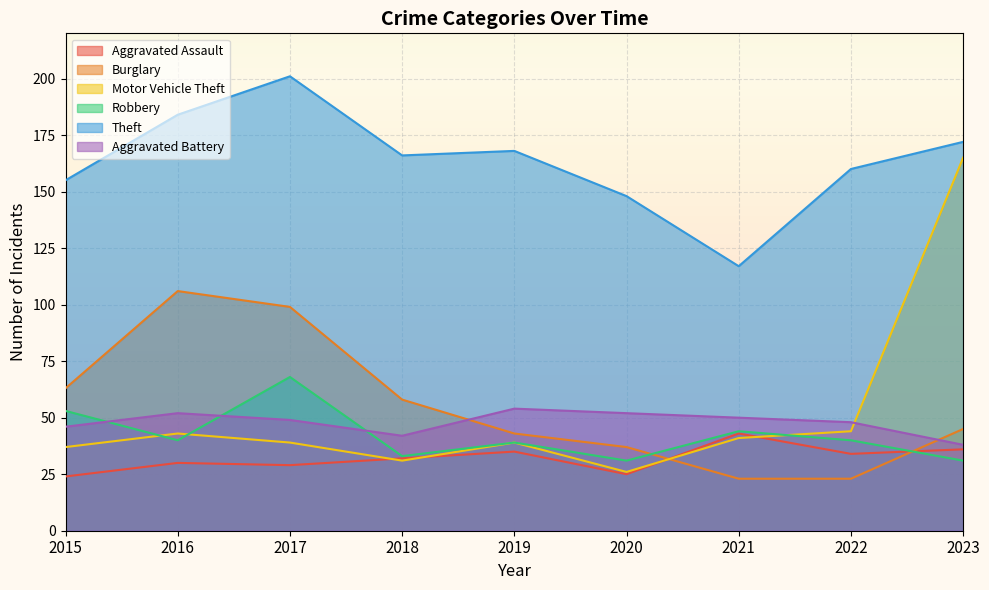

At which label does Robbery first exceed 40?

2015